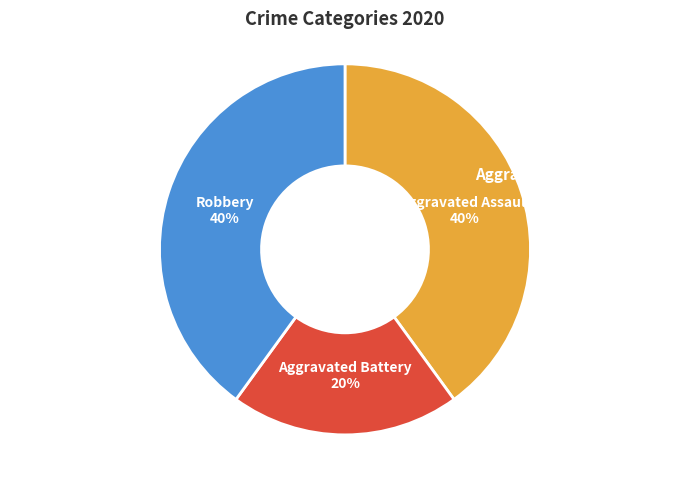

Combined, do Robbery and Aggravated Battery account for over 50%?

Yes